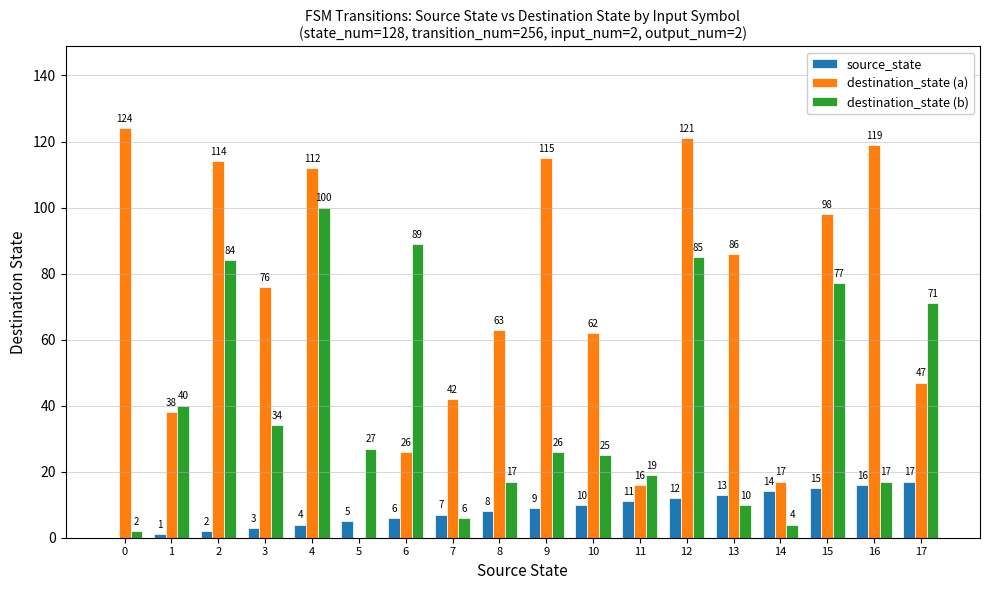

What is the sum of all destination_state (a) values?

1276